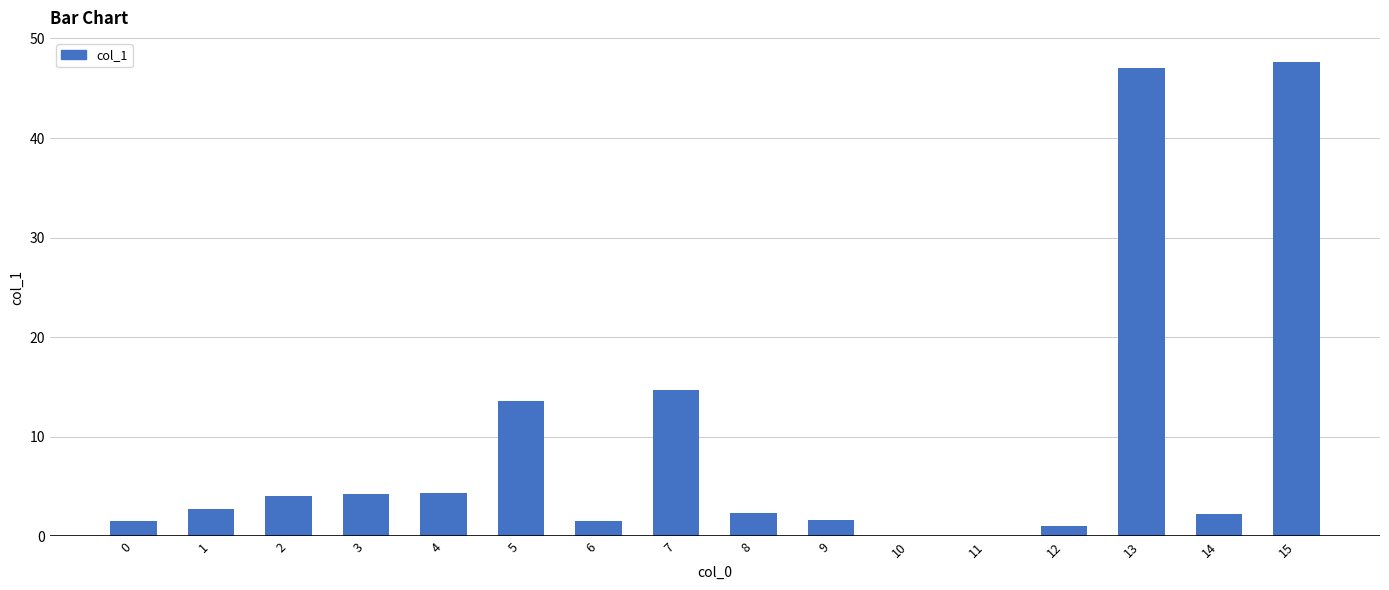

How many distinct data groups are displayed?

1